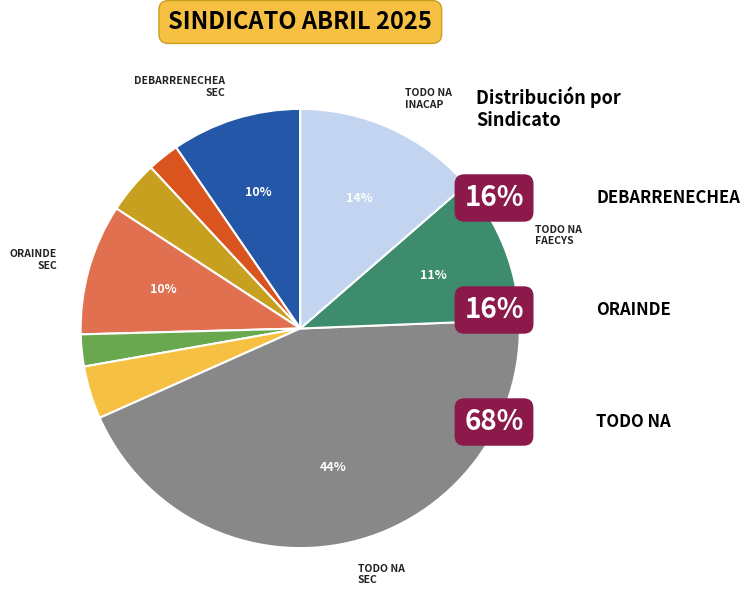

Does any single category account for the majority?

No